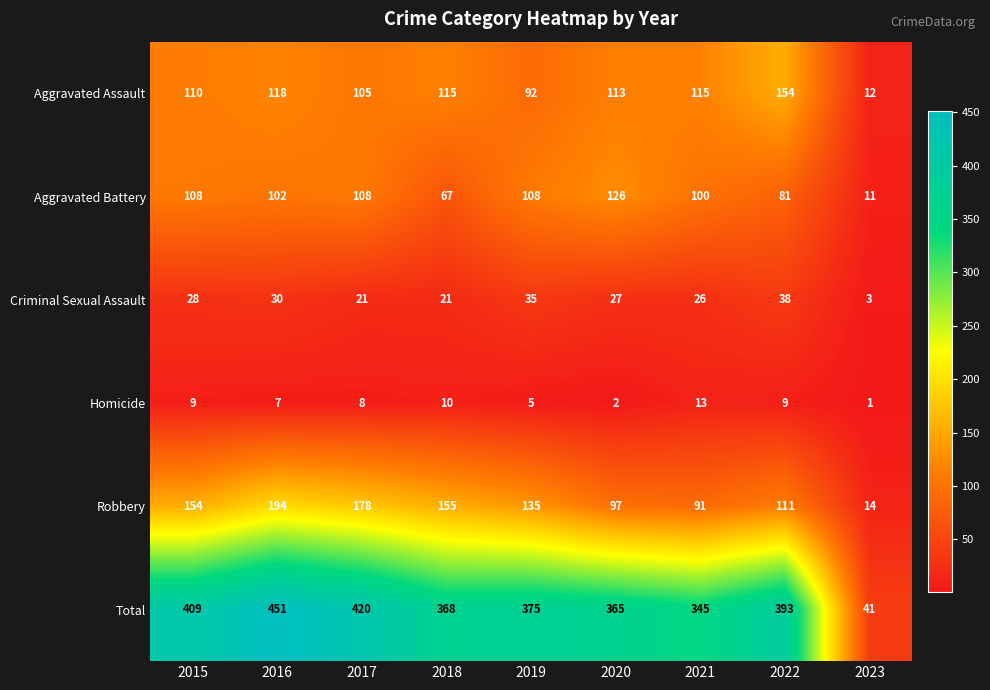

Between 2019 and 2022, which series saw the biggest shift?

Aggravated Assault